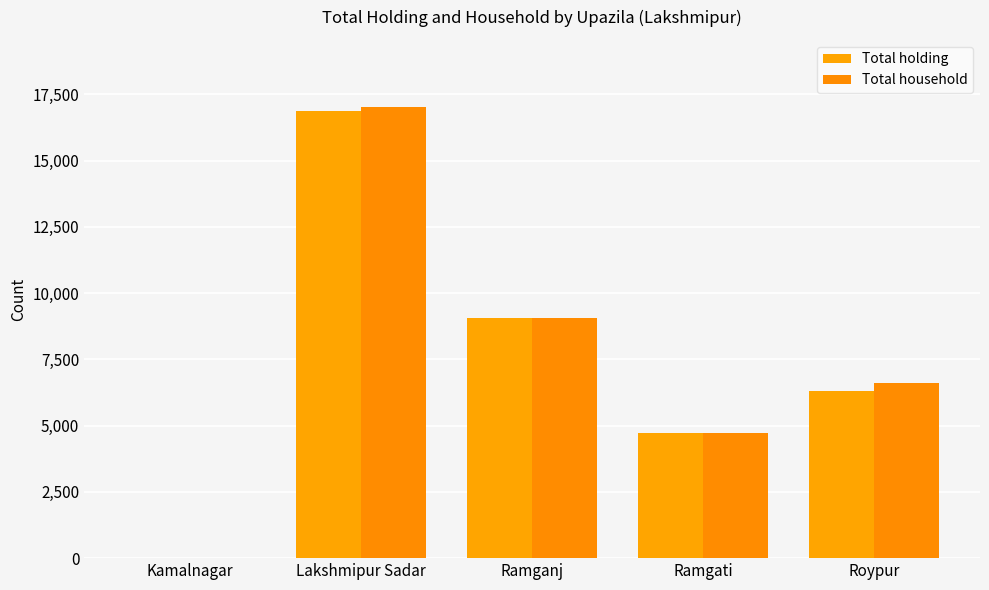

How many groups of bars are there?

5